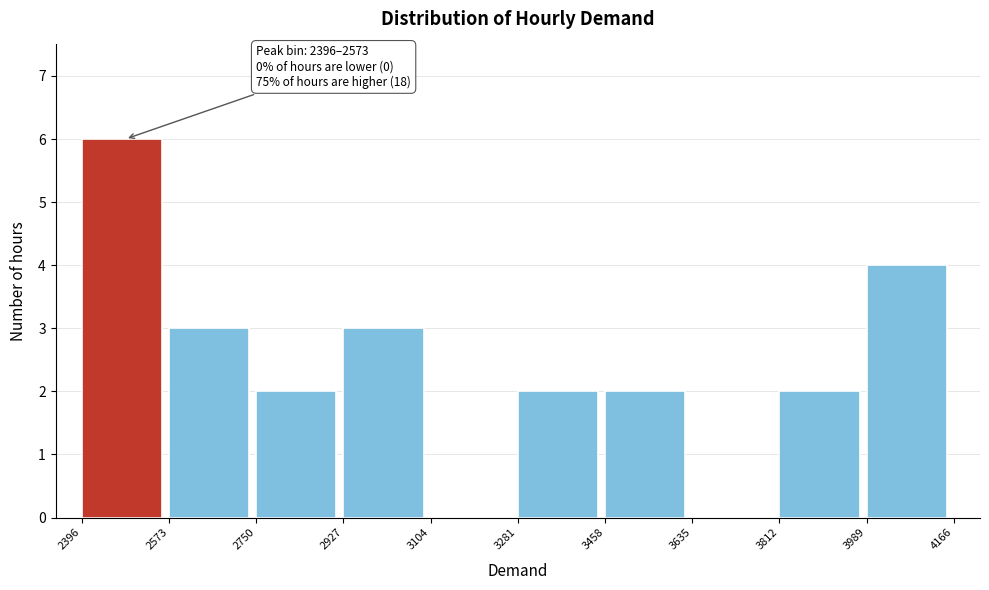

Which range on the x-axis has the tallest bar?

2396 to 2573